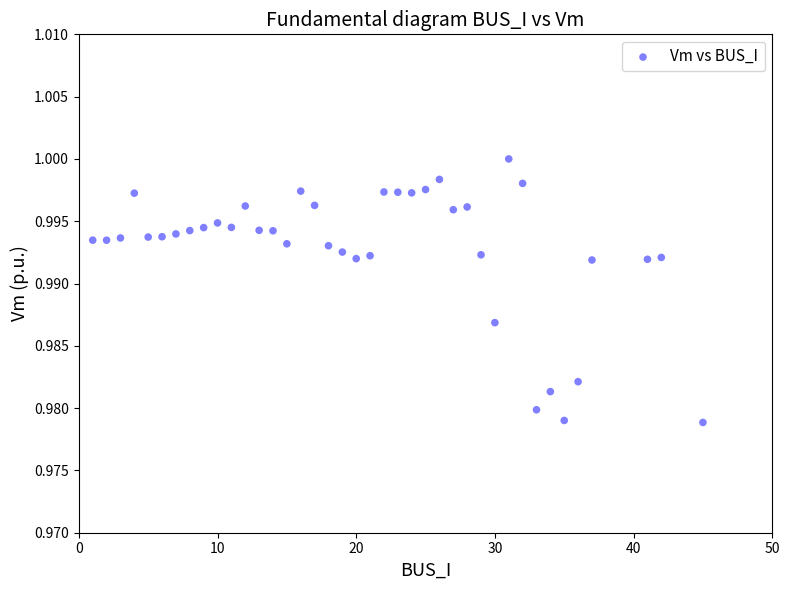

What is the range of X values (max minus min)?

44.0